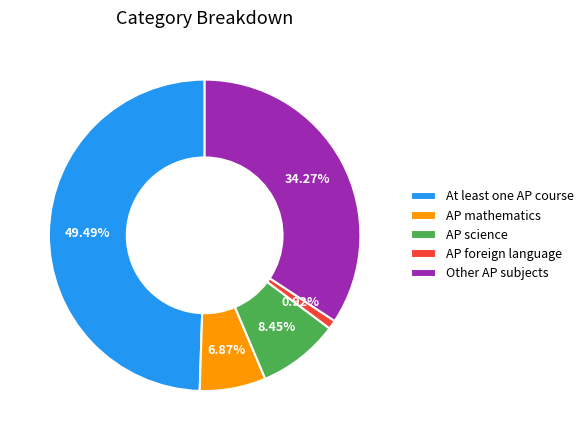

Count the number of slices in the pie.

5